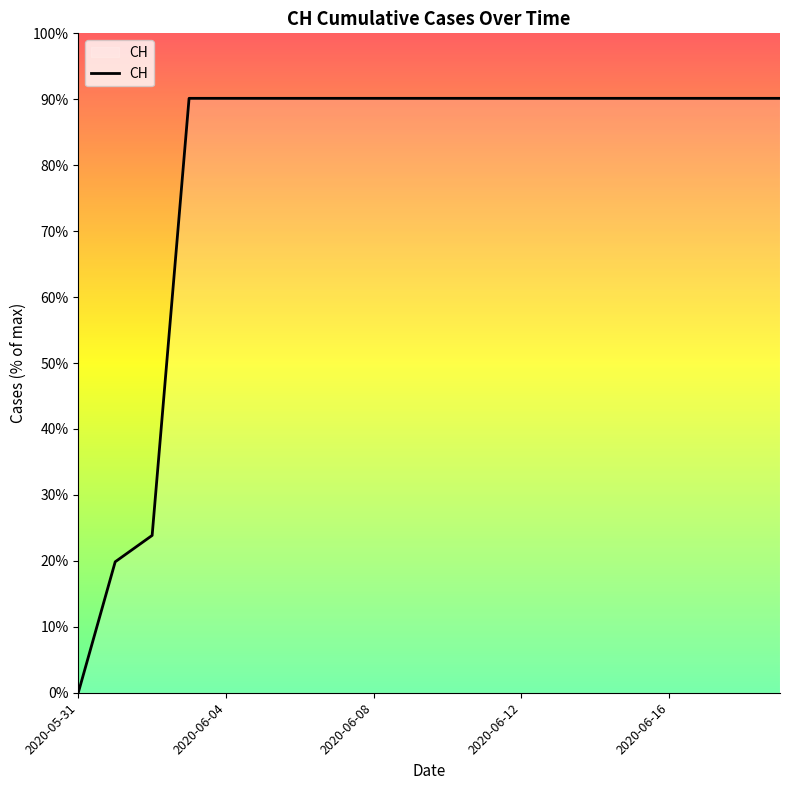

Reading left to right, list all the values displayed in this chart.

0.0	19.9	23.9	90.1	90.1	90.1	90.1	90.1	90.1	90.1	90.1	90.1	90.1	90.1	90.1	90.1	90.1	90.1	90.1	90.1